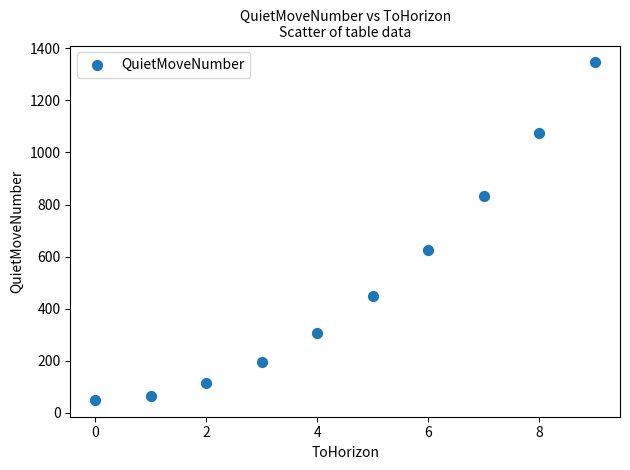

What Y value in the scatter plot is closest to 698?

626